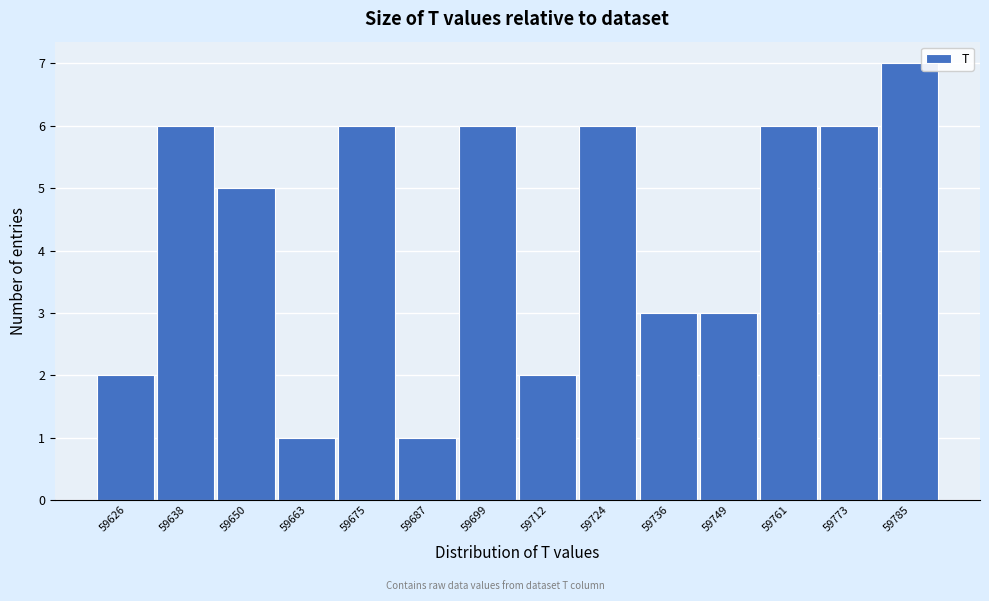

Reading left to right, list every bar in this chart as the range it spans on the x-axis followed by its height. Neither the bar edges nor the heights are printed on the chart, so give them approximately, as read against the axes.

59620 to 59632: 2
59632 to 59644: 6
59644 to 59656: 5
59656 to 59670: 1
59670 to 59682: 6
59682 to 59694: 1
59694 to 59706: 6
59706 to 59718: 2
59718 to 59730: 6
59730 to 59742: 3
59742 to 59756: 3
59756 to 59768: 6
59768 to 59780: 6
59780 to 59792: 7